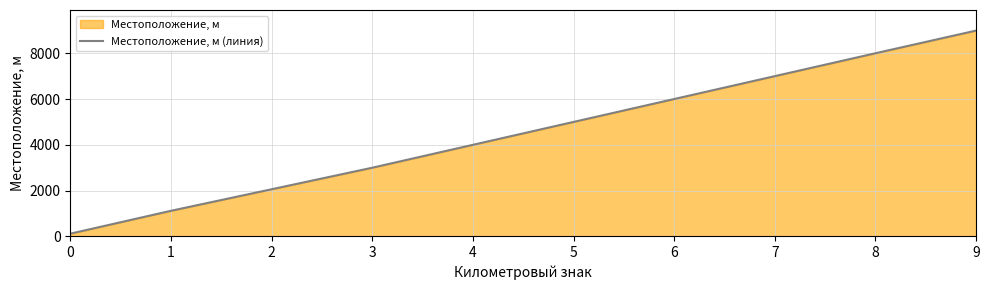

The chart shows a value of 11922 at 3. True or false?

False